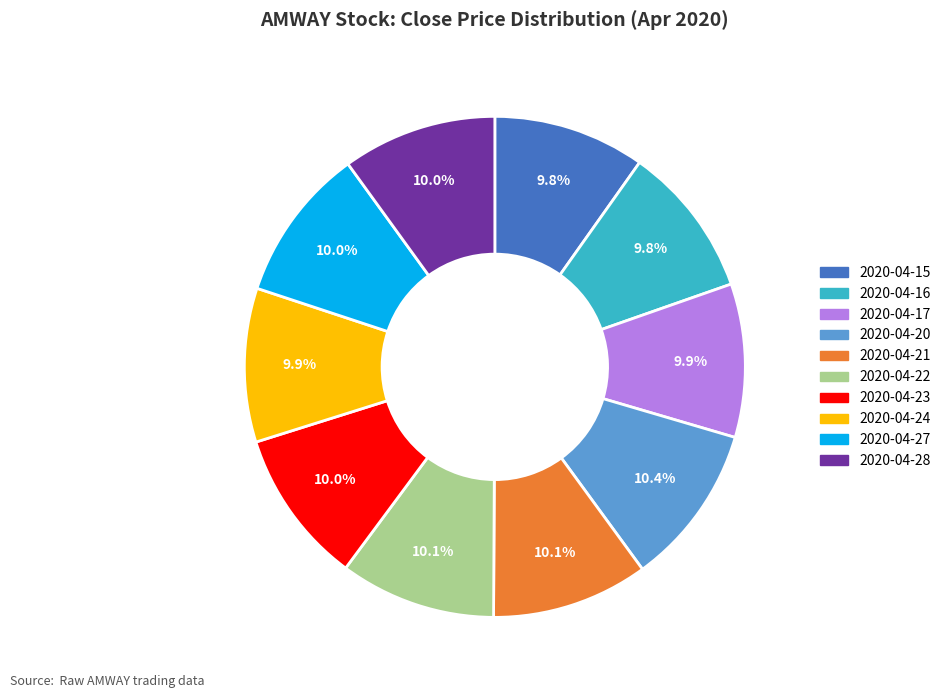

Is it true that 2020-04-16 is 10% of the pie?

True